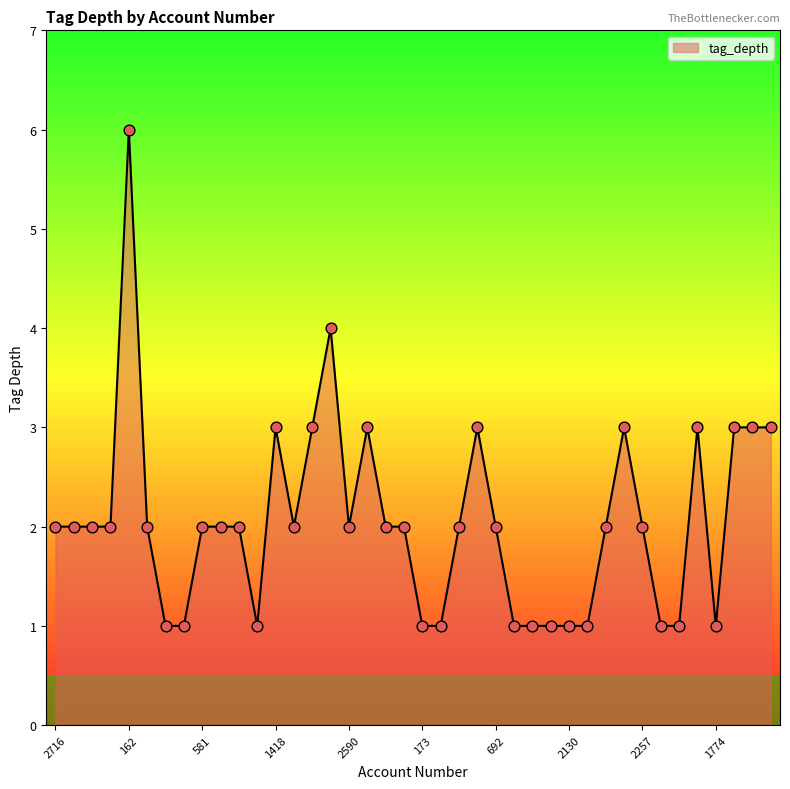

What is the maximum value shown in the chart?

6